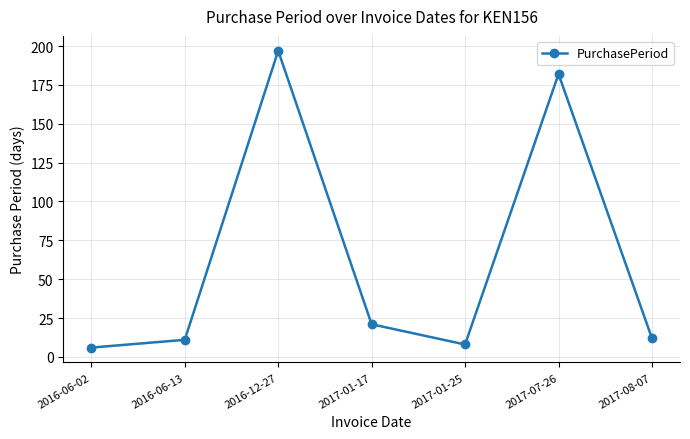

Does the chart display data point markers on the line(s)?

Yes